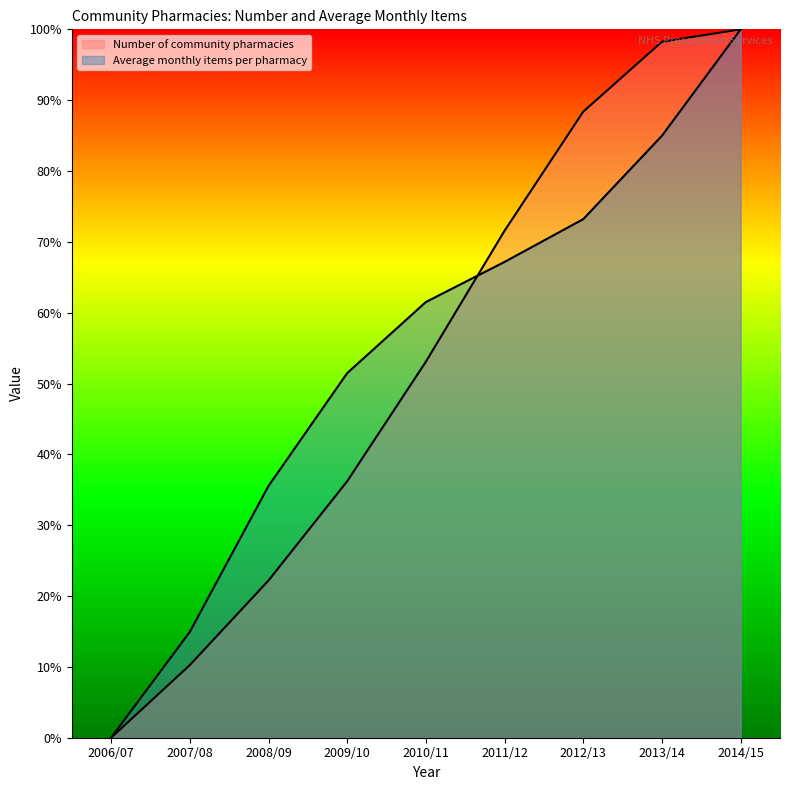

Reading left to right, what are all the values shown in this chart?

Number of community pharmacies: 2006/07=0.0	2007/08=10.3	2008/09=22.2	2009/10=36.2	2010/11=53.1	2011/12=71.6	2012/13=88.4	2013/14=98.2	2014/15=100.0
Average monthly items per pharmacy: 2006/07=0.0	2007/08=14.9	2008/09=35.5	2009/10=51.5	2010/11=61.5	2011/12=67.2	2012/13=73.2	2013/14=85.0	2014/15=100.0